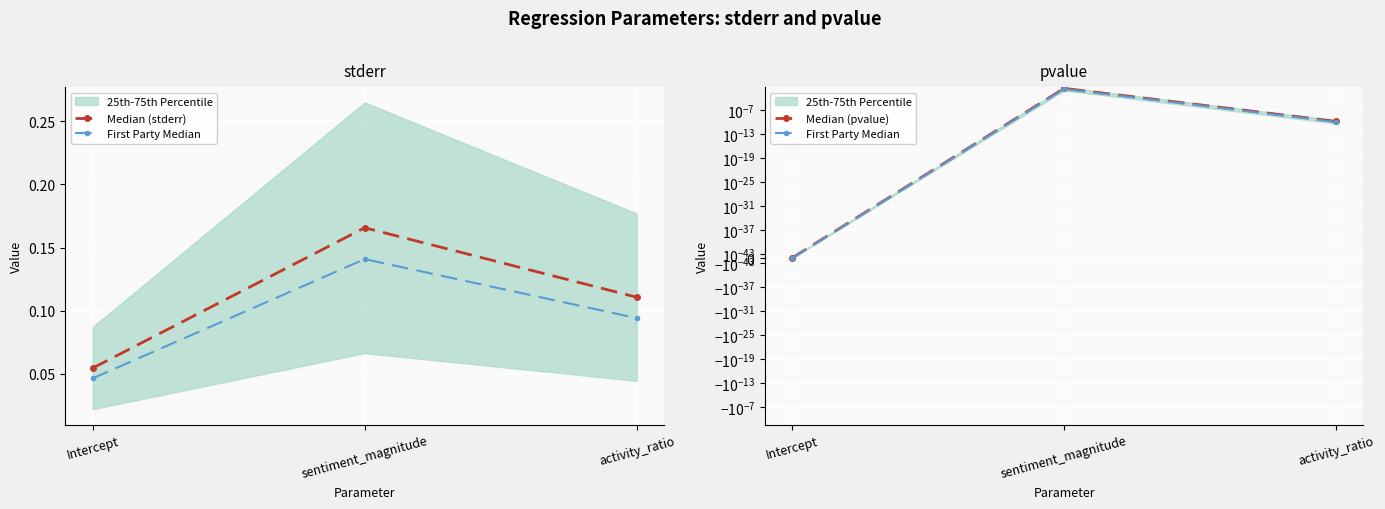

Which has a higher value, activity_ratio or sentiment_magnitude?

sentiment_magnitude